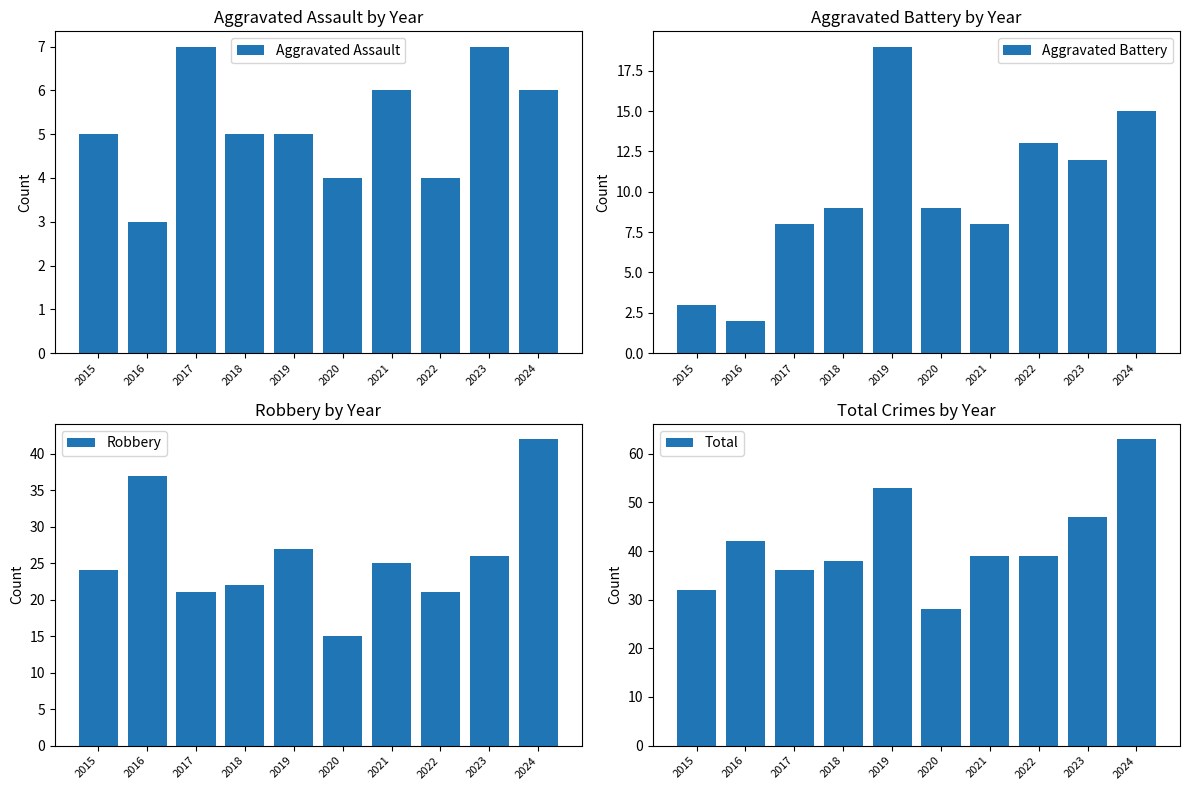

What is the minimum value shown in the chart?

2